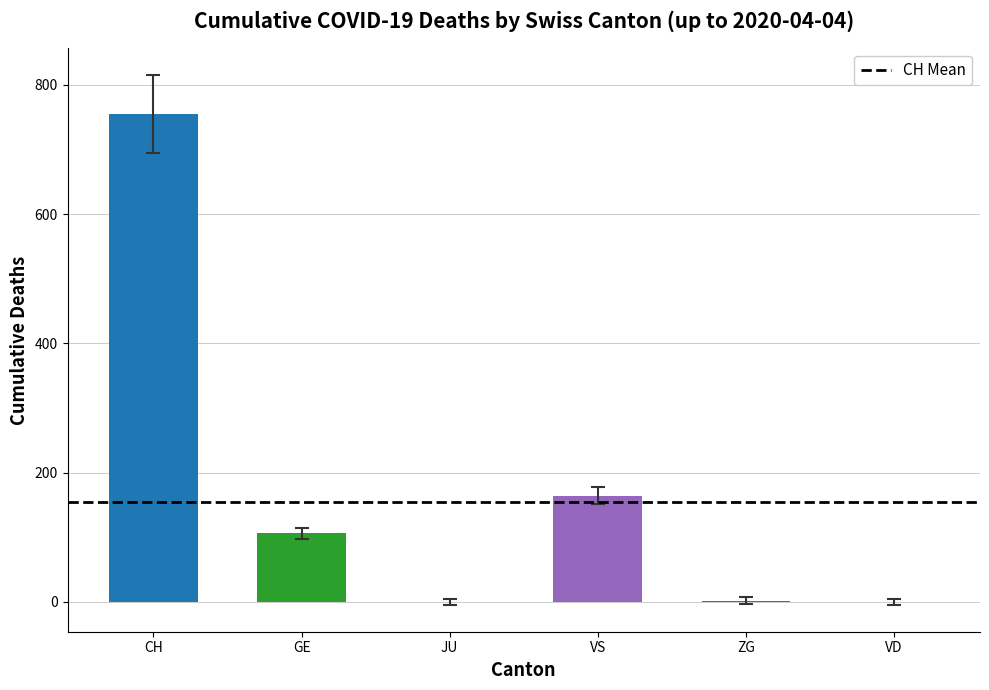

What is the maximum value shown in the chart?

755